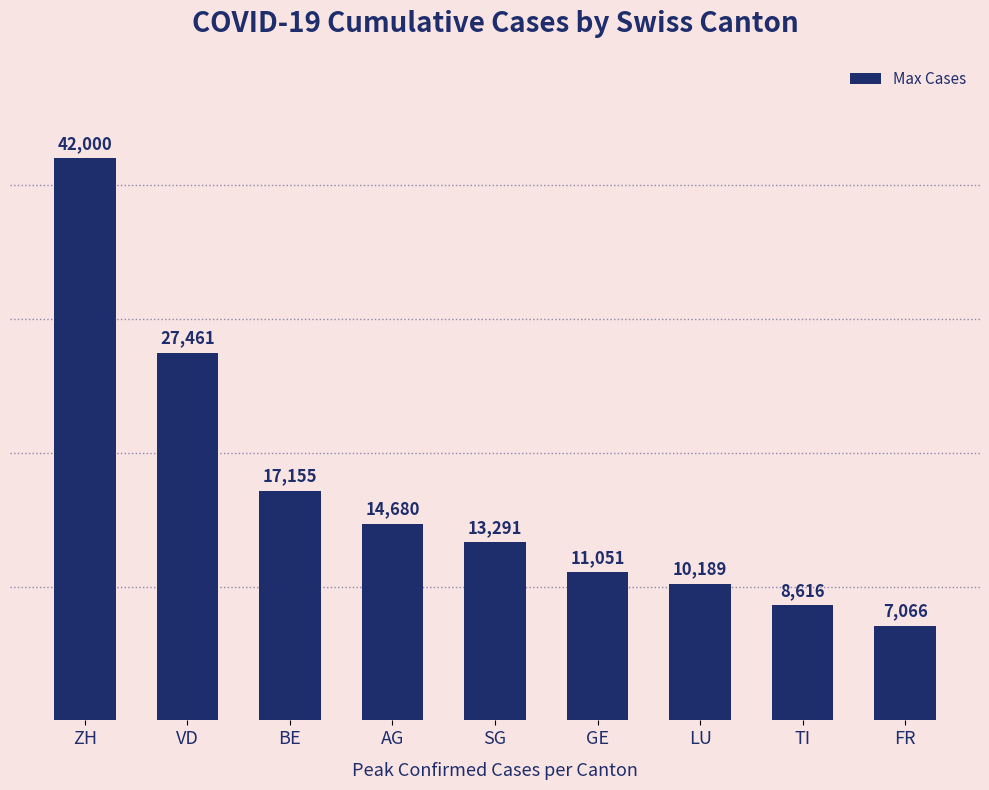

Is it true that the value at TI is 8616?

True